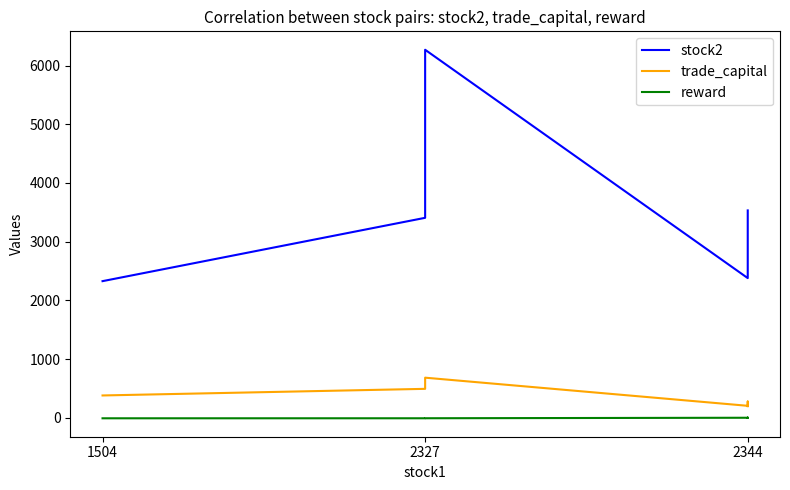

What is the difference between the second highest and second lowest values in the reward series?

8.8